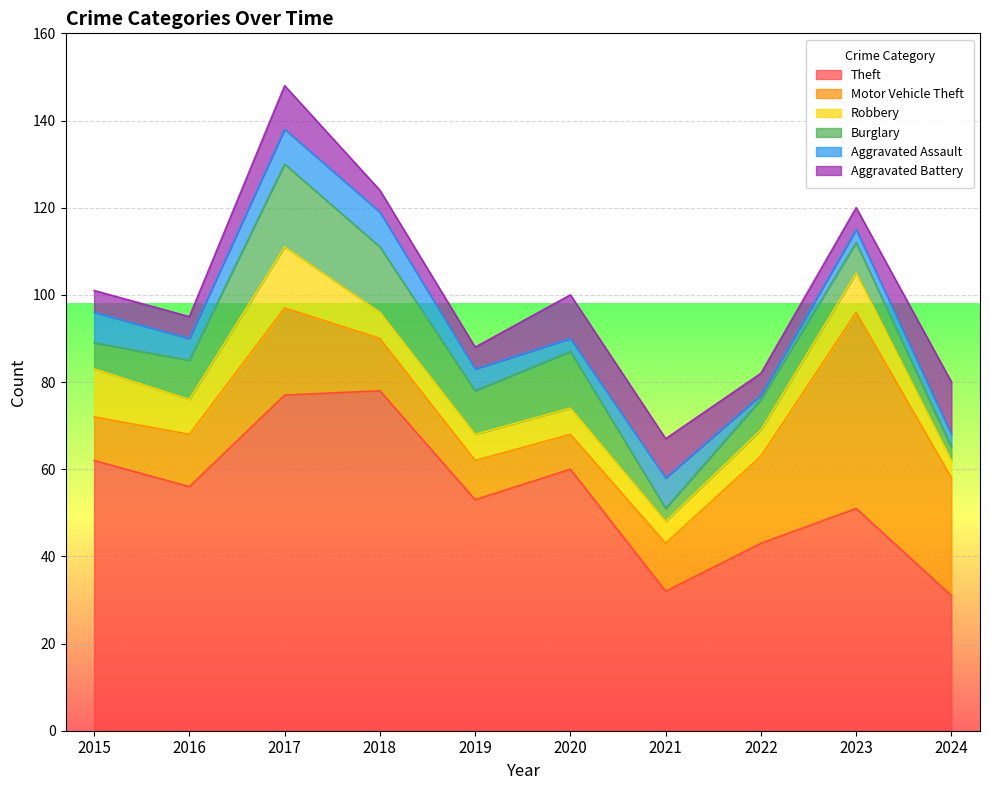

Count the number of data series in this chart.

6